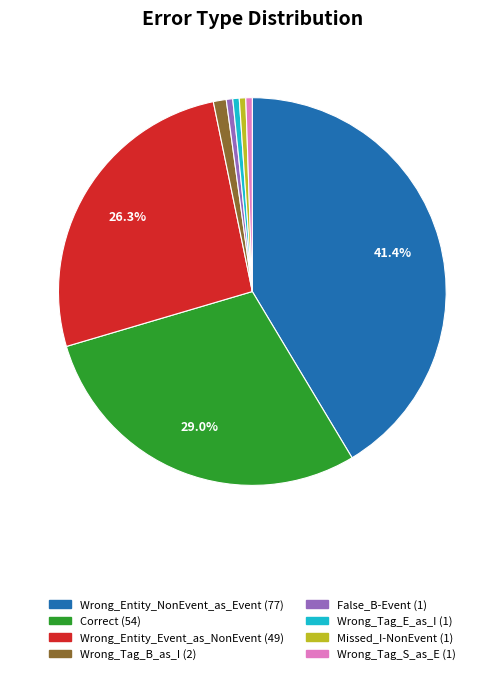

Is the sum of Wrong_Tag_E_as_I and Correct greater than half?

No